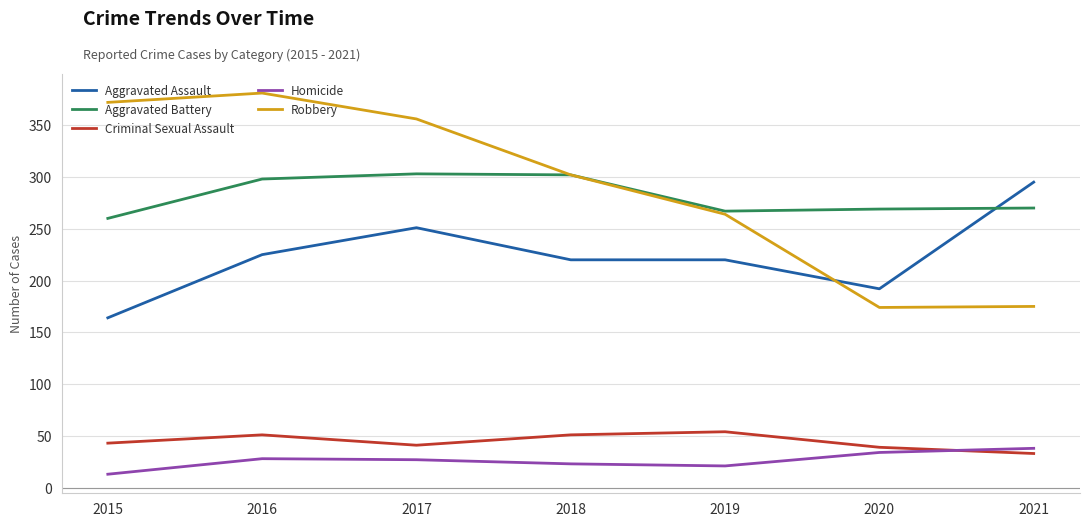

What is the sum of all Homicide values?

184